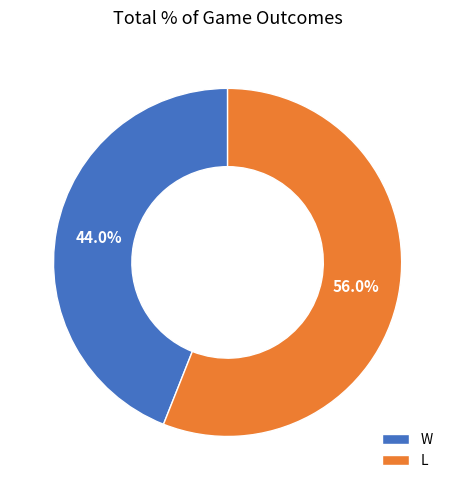

How many segments does this pie chart have?

2